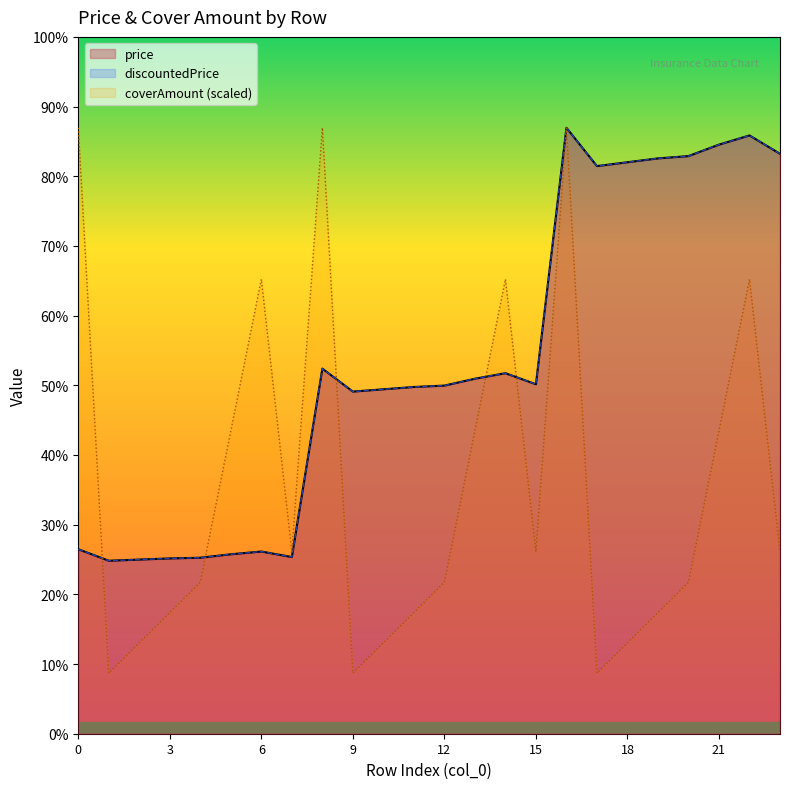

How many distinct data groups are displayed?

3